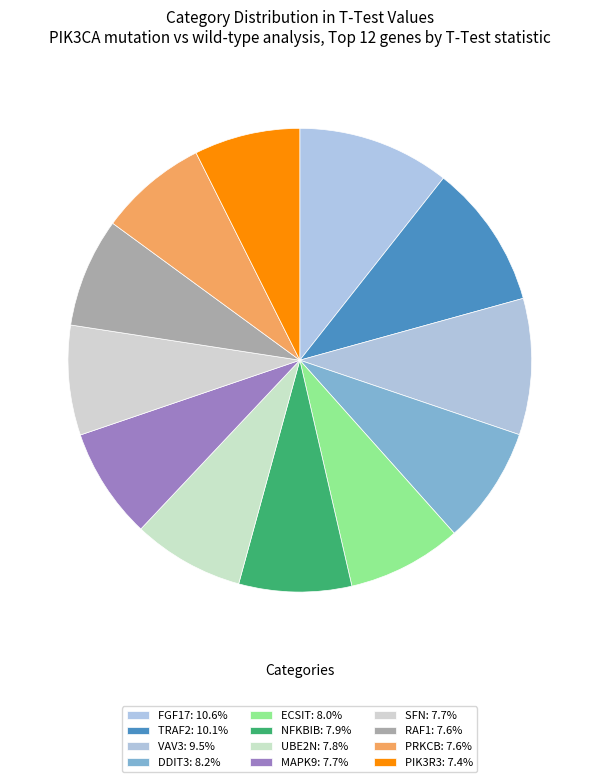

True or false: TRAF2 accounts for 21% of the total.

False